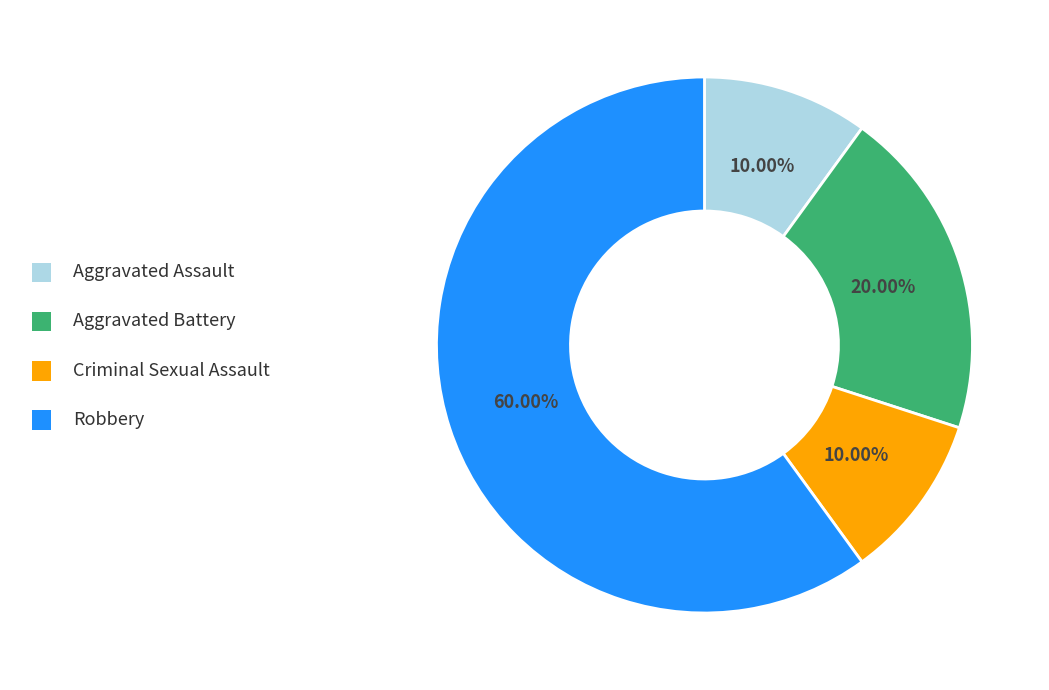

Is it true that Aggravated Assault is 20% of the pie?

False